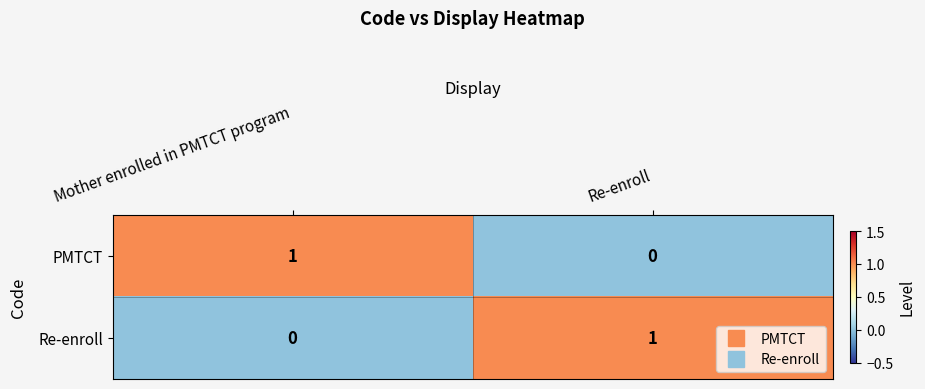

Reading right to left, transcribe all the data shown in this chart.

PMTCT: 0	1
Re-enroll: 1	0